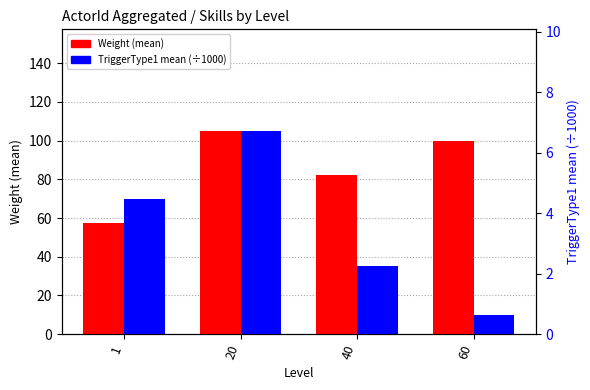

What is the difference between the maximum and second lowest values in the Weight (mean) series?

23.0